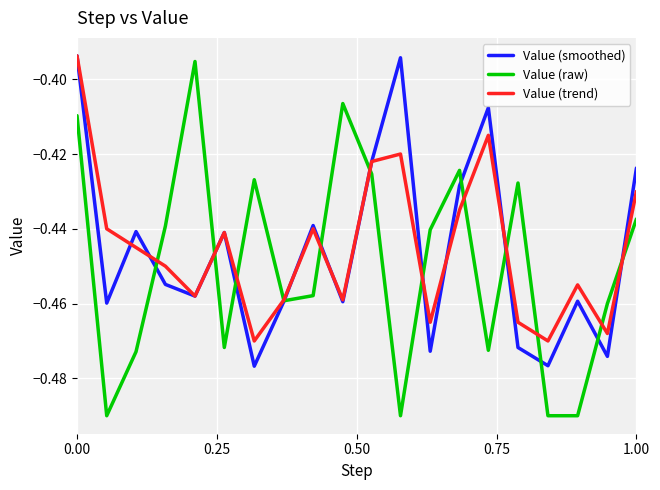

Which series has the widest spread of values?

Value (raw)